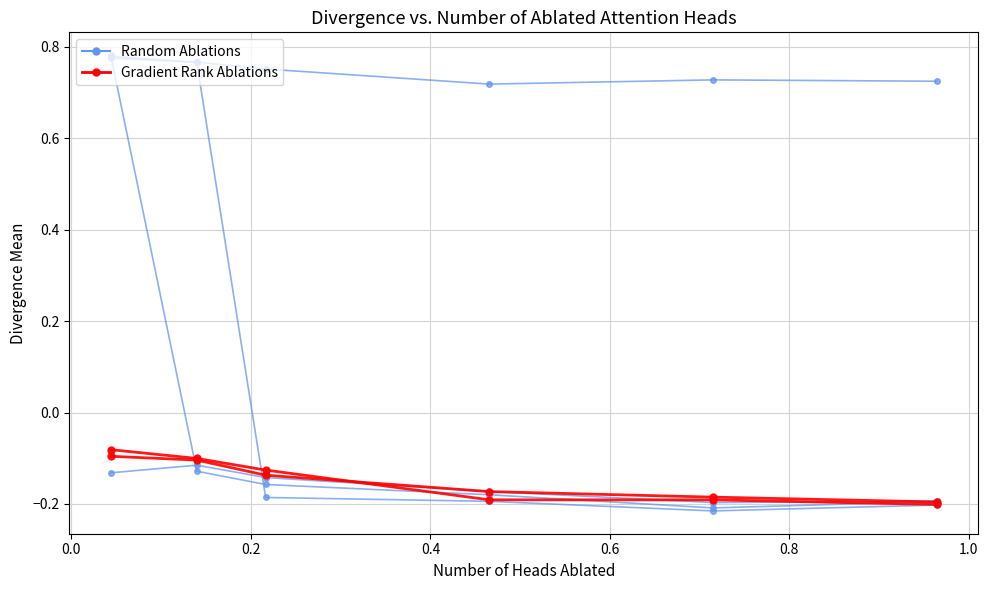

How many data points does each series have?

6